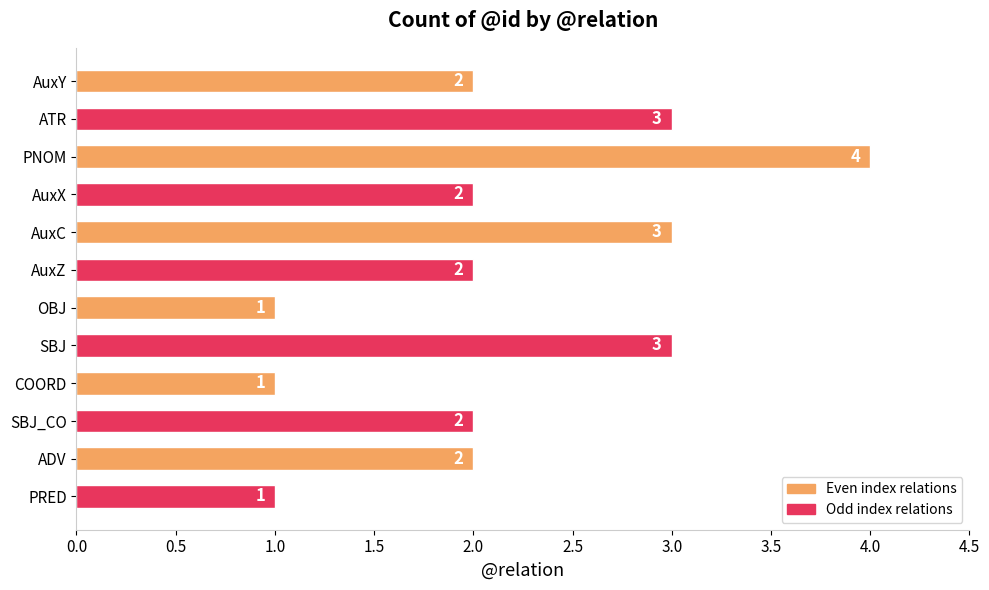

Count the values in the range 2 to 3.

8